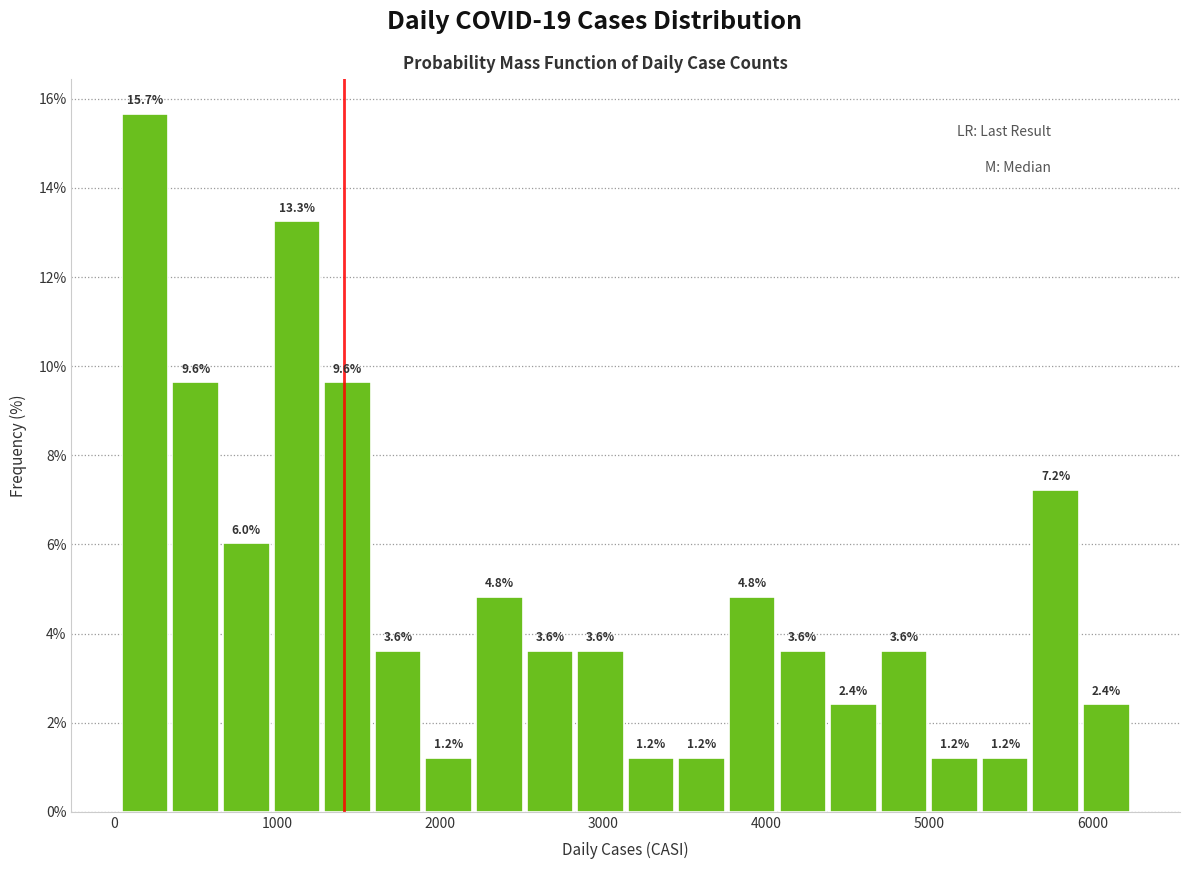

Read against the x-axis, roughly where is the centre of the tallest bar?

200